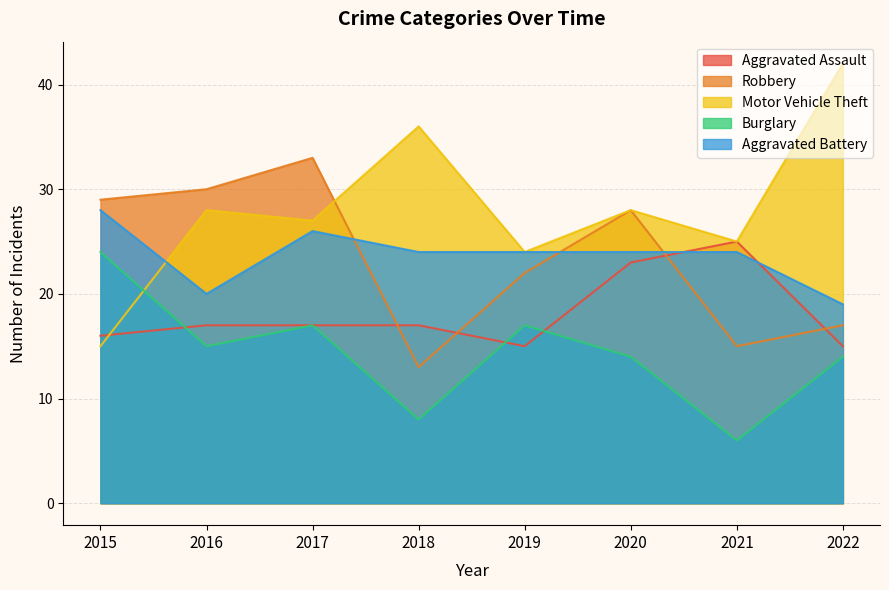

Rank the series by their maximum value, from lowest to highest.

Burglary, Aggravated Assault, Aggravated Battery, Robbery, Motor Vehicle Theft